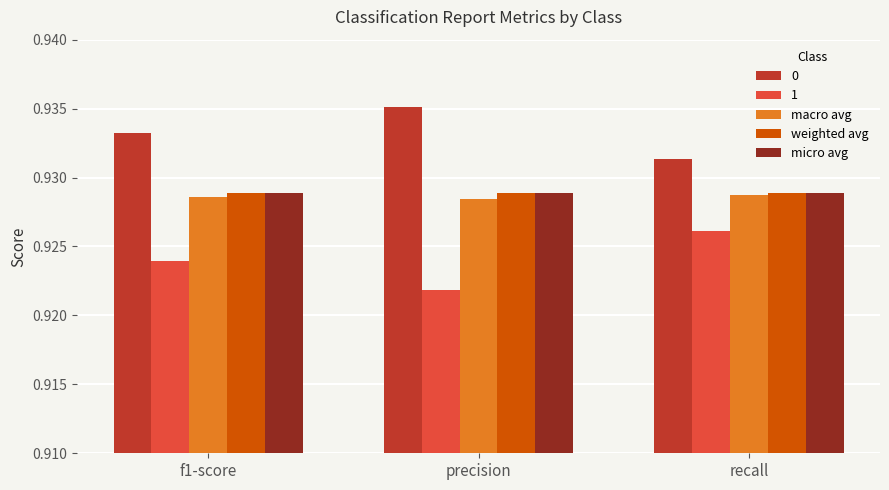

At how many categories does at least one series exceed 0?

3